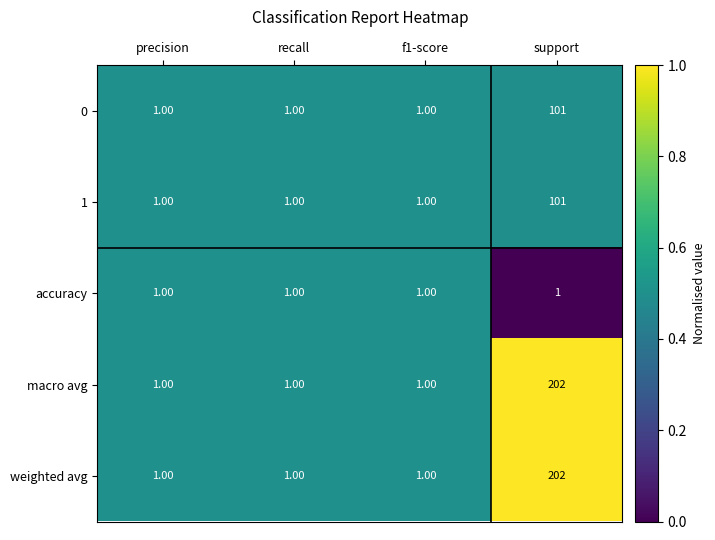

At which category does the chart reach its peak across all series?

support